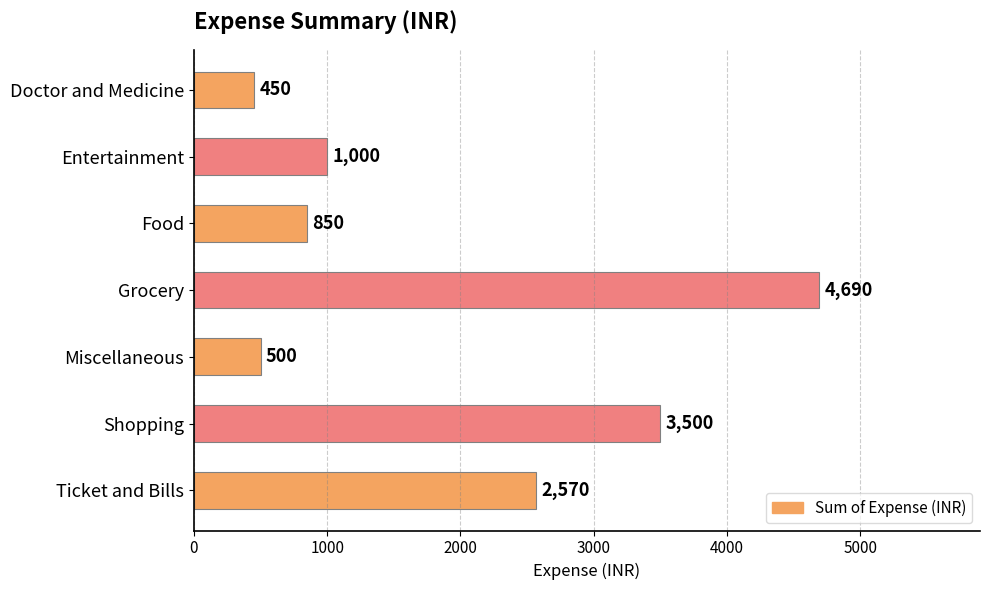

Reading top to bottom, list all the values displayed in this chart.

450	1000	850	4690	500	3500	2570